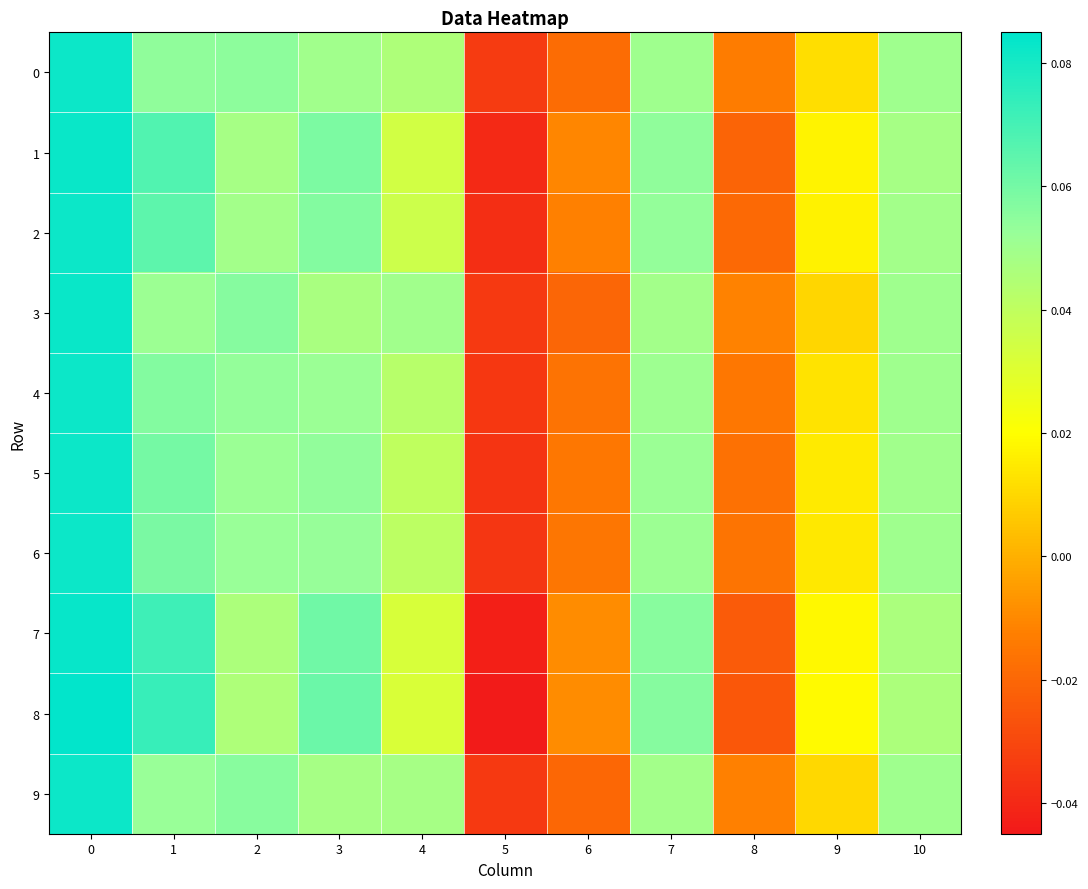

What is the total value across all series at 0?

0.8